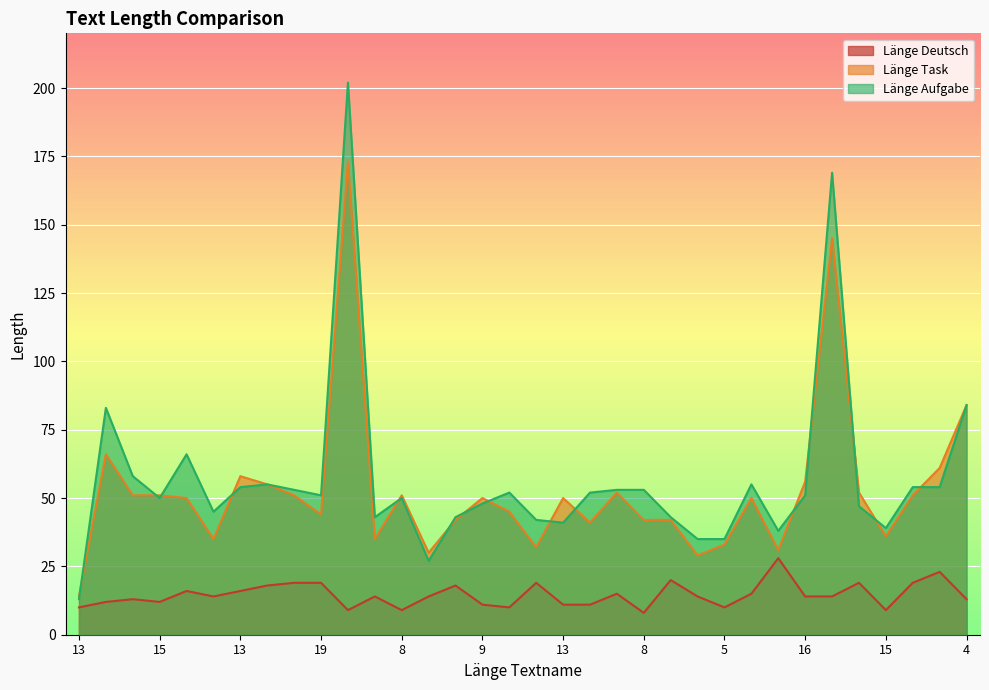

What is the average value of the Länge Aufgabe series?

57